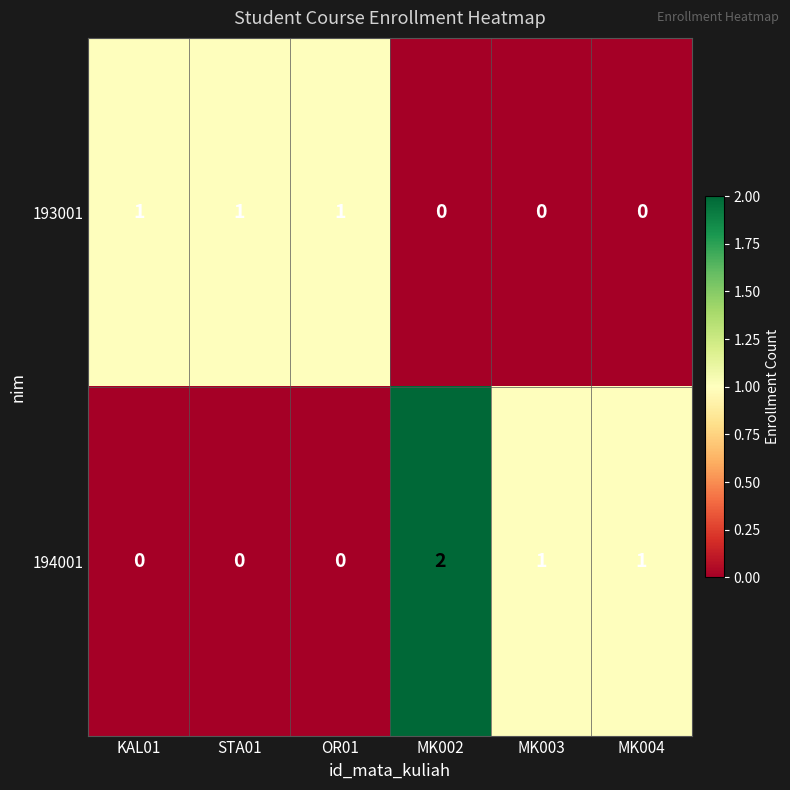

How many series are shown in this chart?

2